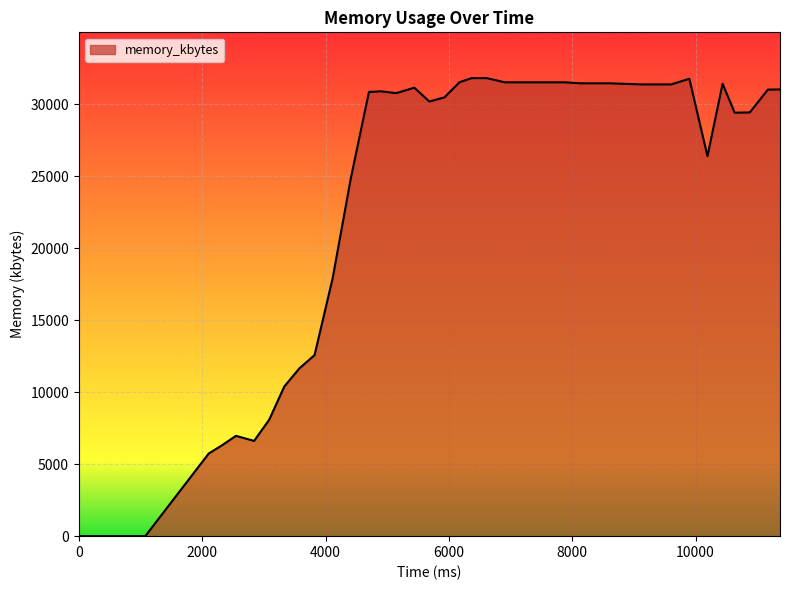

How many lines are shown in the chart?

1